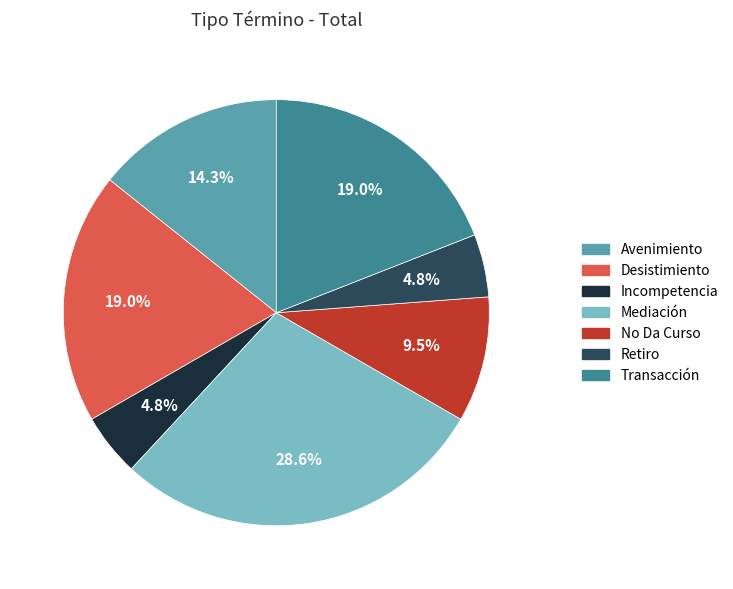

What is the ratio of the value at No Da Curso to the value at Retiro?

2.0